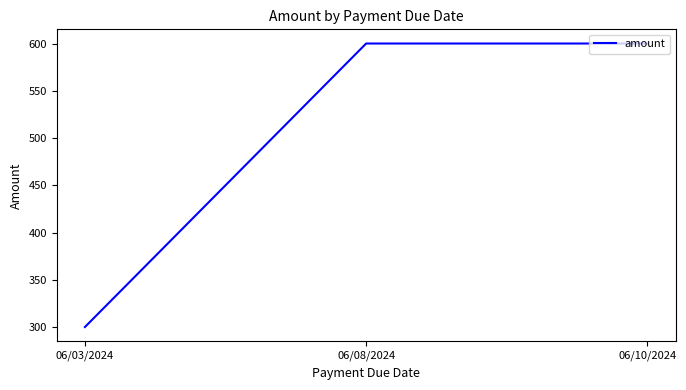

Reading left to right, transcribe all the data shown in this chart.

300	600	600